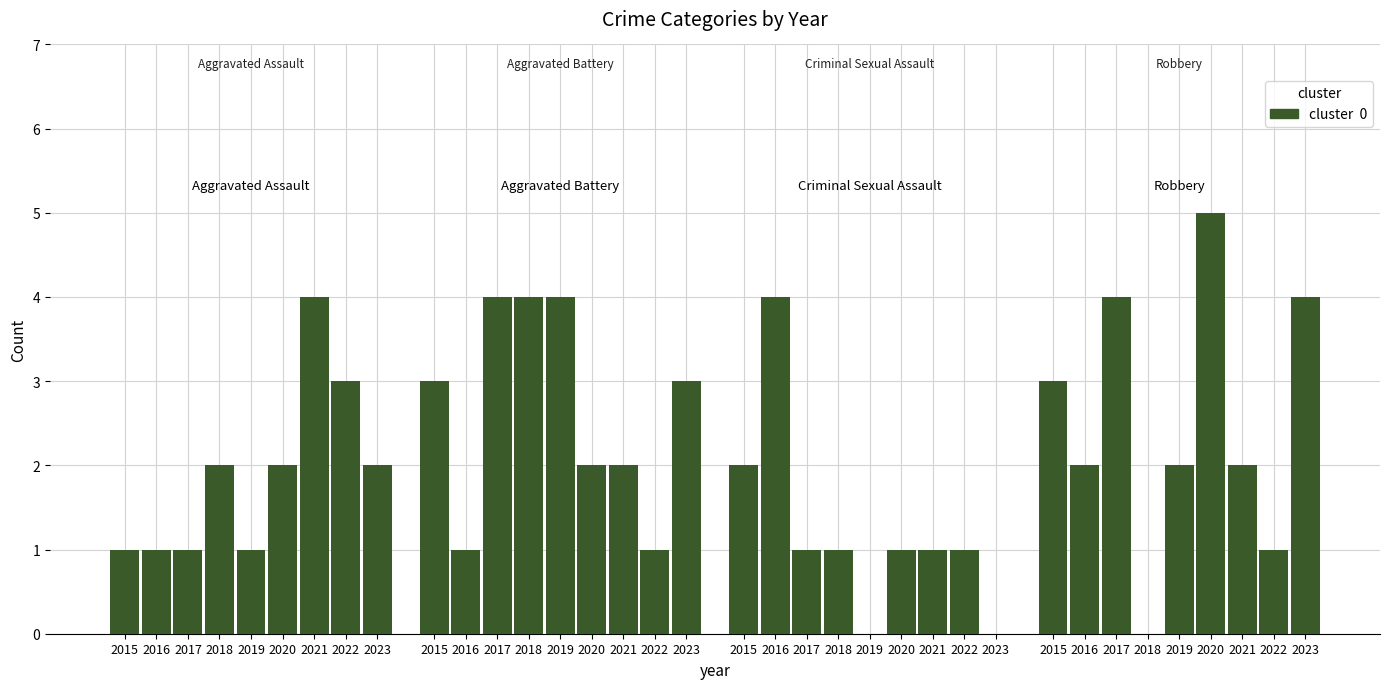

Is it true that Criminal Sexual Assault equals 1 at 2017?

True